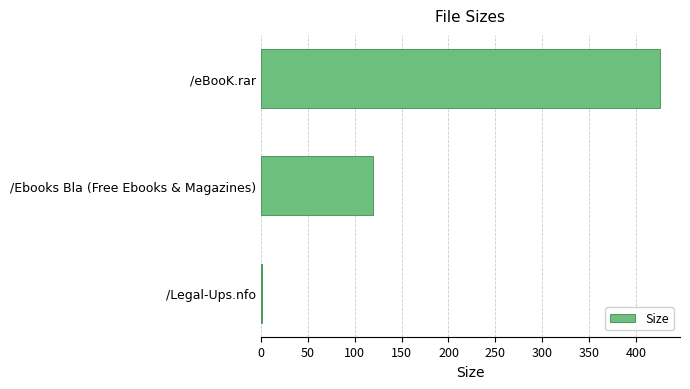

What is the sum of all values?

546.8